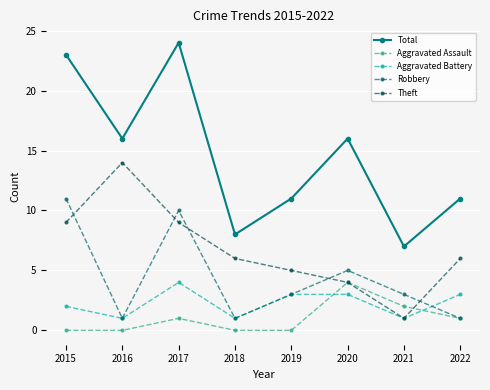

Does the chart have visible grid lines?

Yes